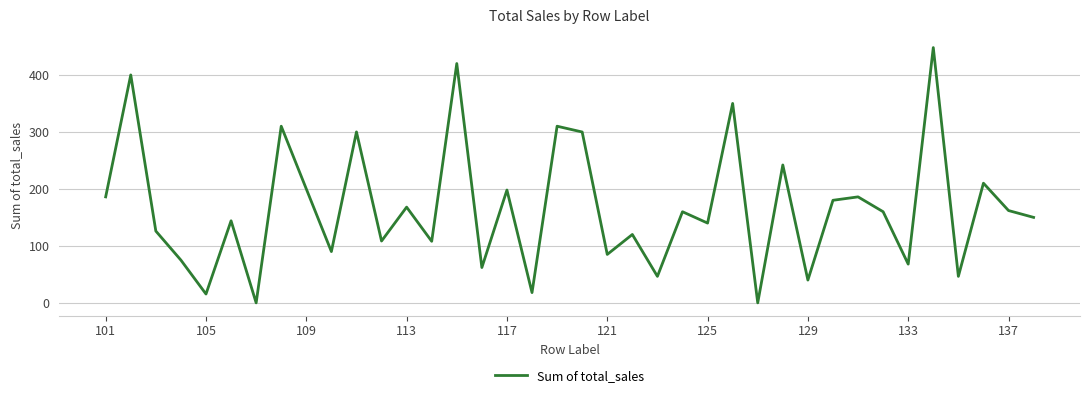

What is the maximum value shown in the chart?

448.0